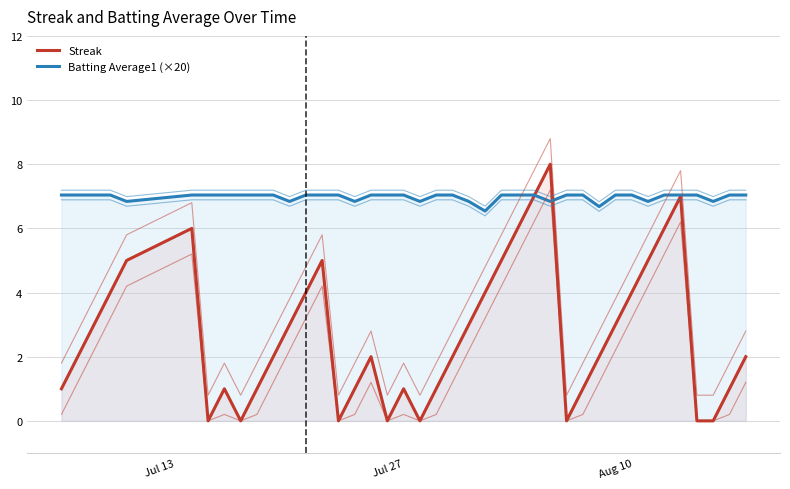

Which category has the highest value in the Batting Average1 (×20) series?

Jul 13